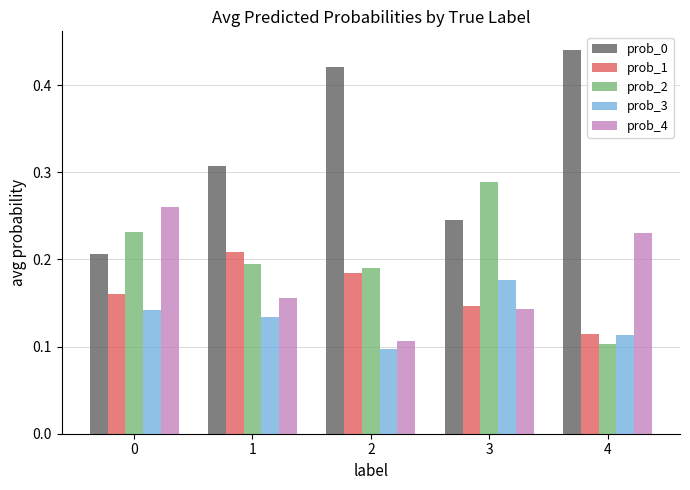

Between 0 and 2, which series saw the biggest shift?

prob_0